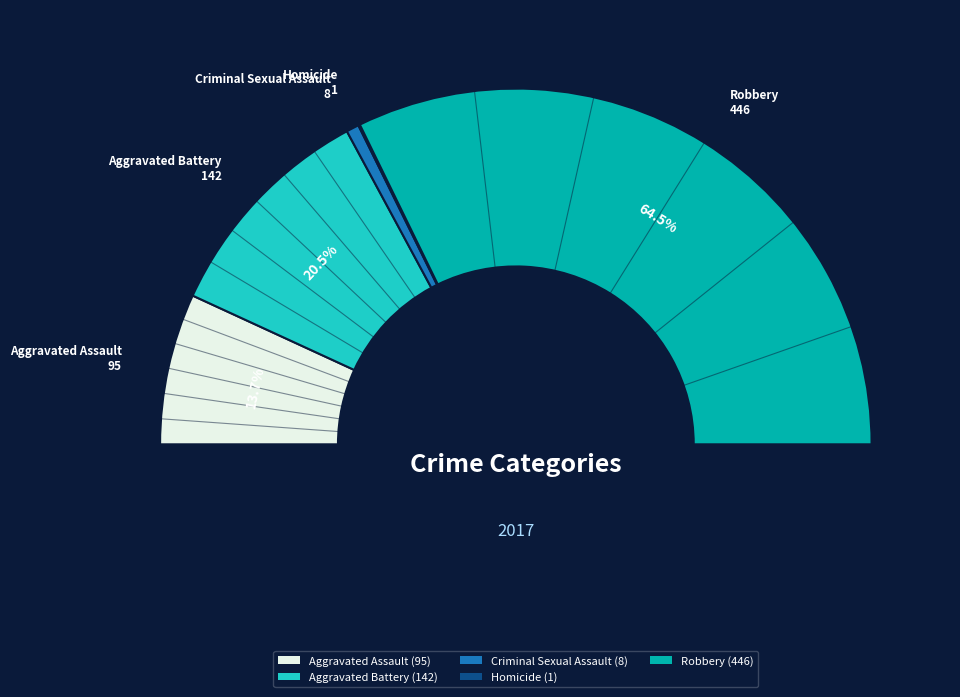

What is the change in value from Aggravated Assault to Robbery?

+351